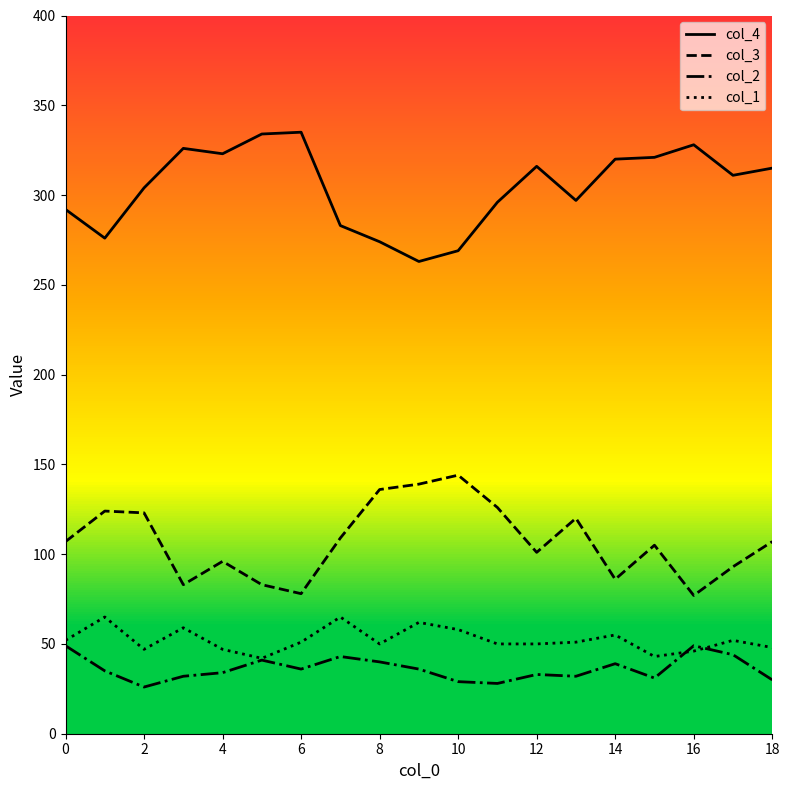

Which series has the largest total across all categories?

col_4